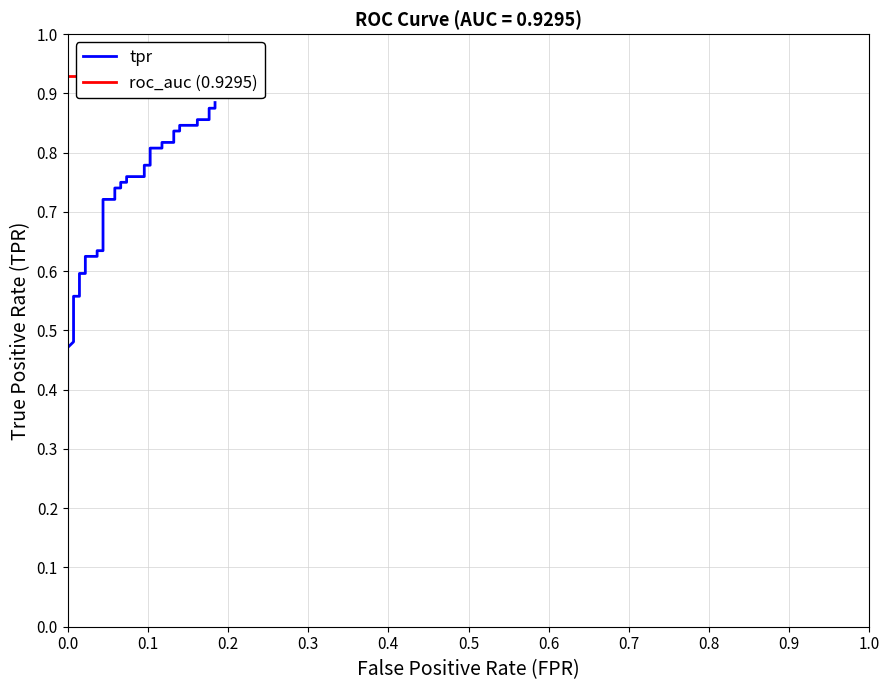

List the series in order of their peak value, lowest first.

tpr, roc_auc (0.9295)